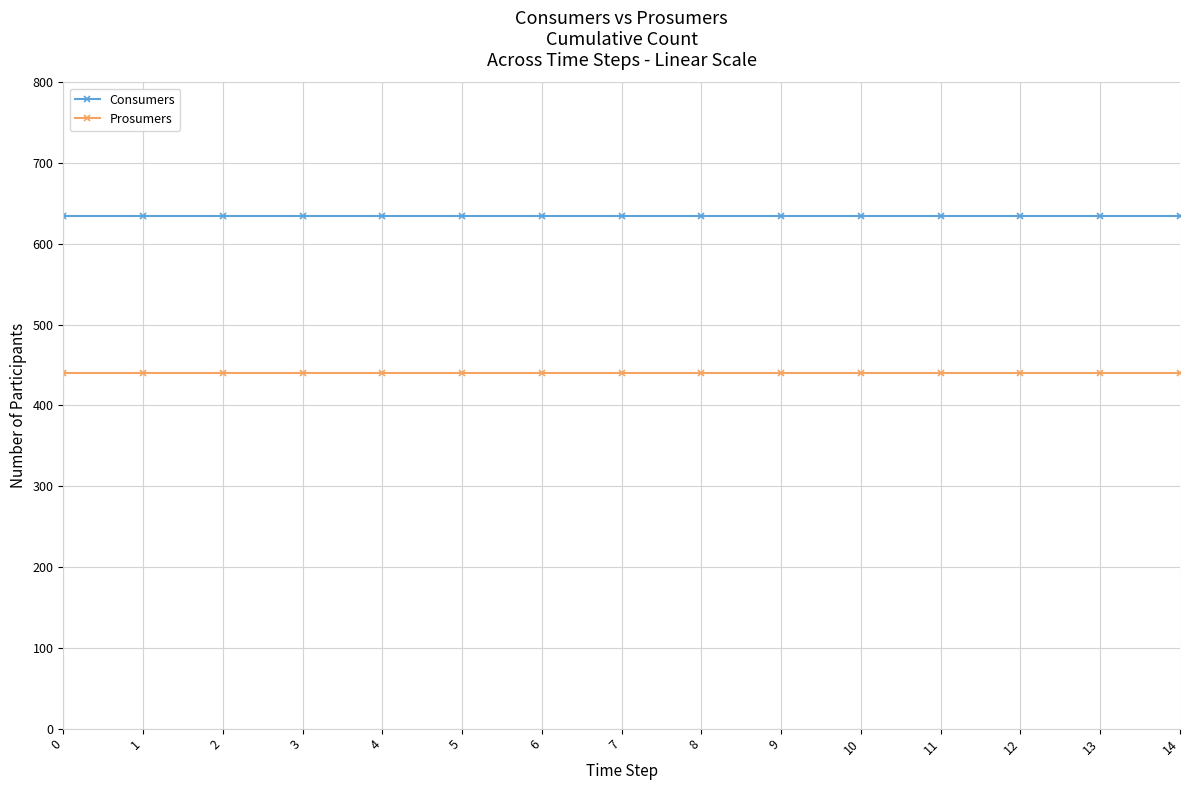

What is the spread (max minus min) of values at 12?

195